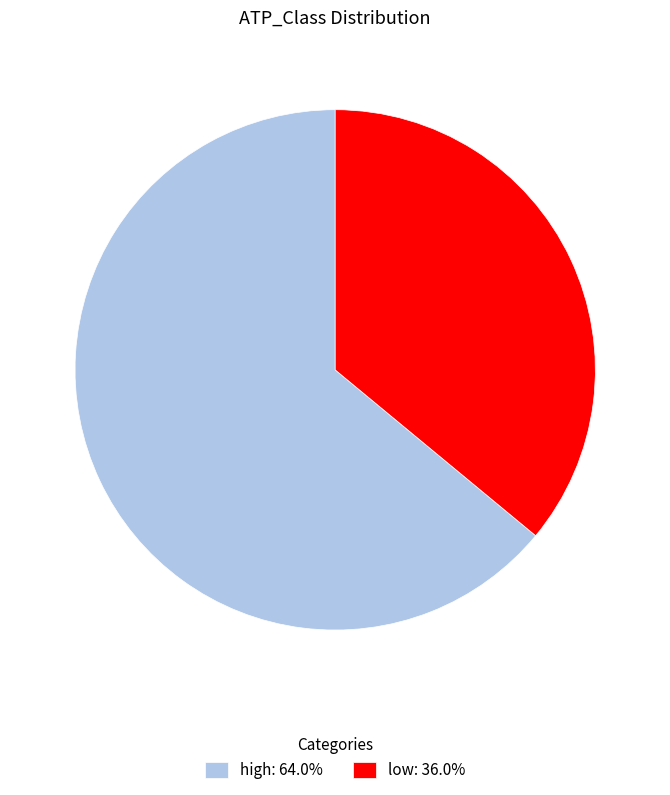

Which category has the smallest portion of the pie?

low